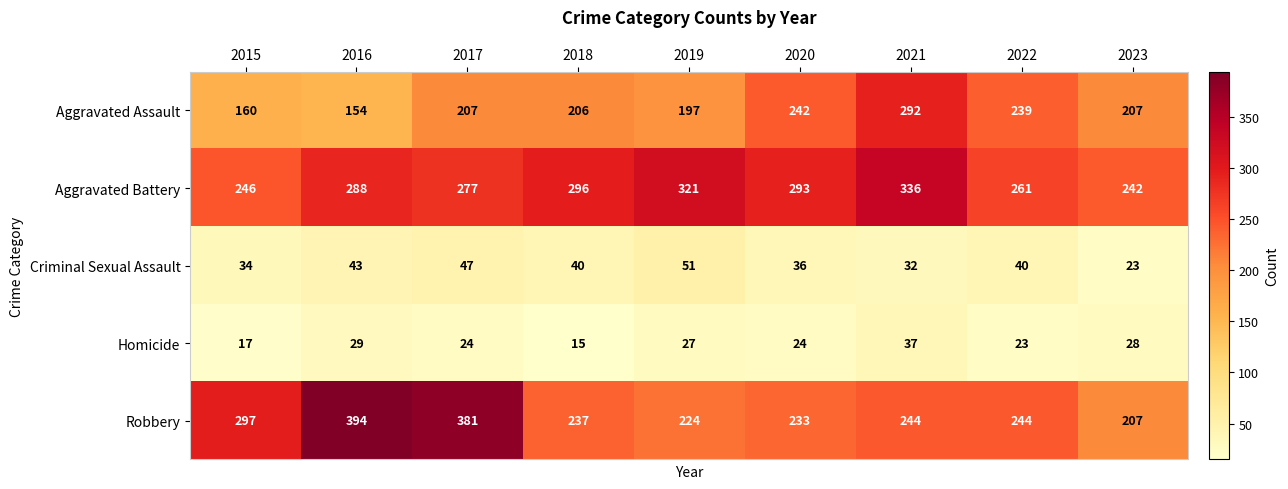

What is the spread (max minus min) of values at 2019?

294